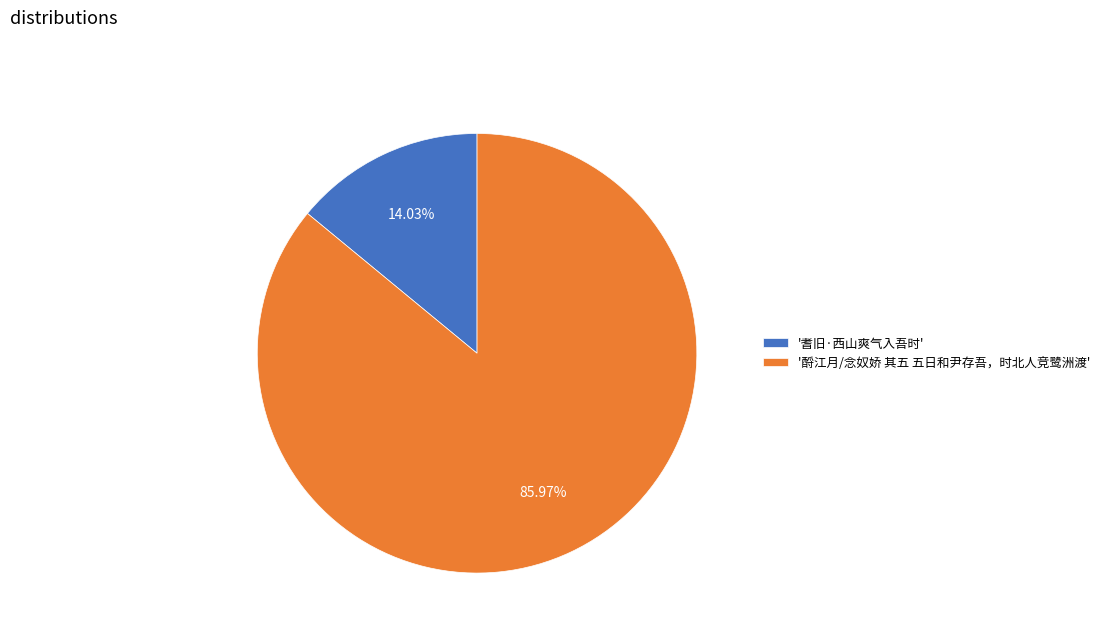

Combined, do '酹江月/念奴娇 其五 五日和尹存吾，时北人竞鹭洲渡' and '耆旧·西山爽气入吾时' account for over 50%?

Yes